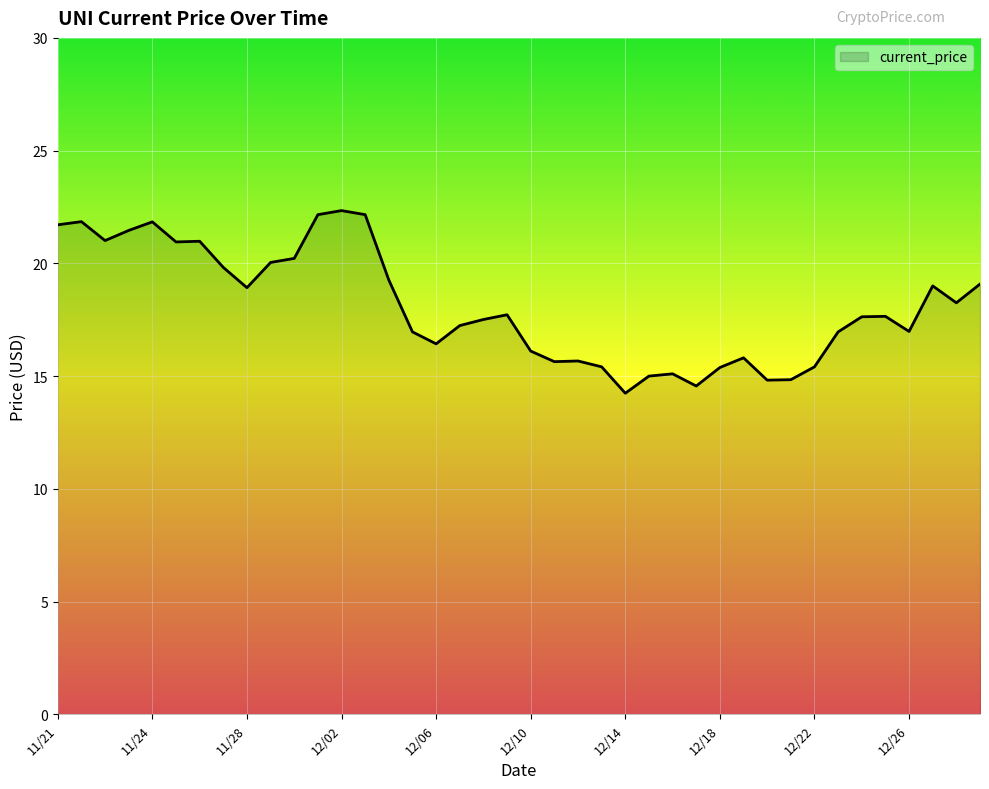

What is the greatest value displayed?

22.3